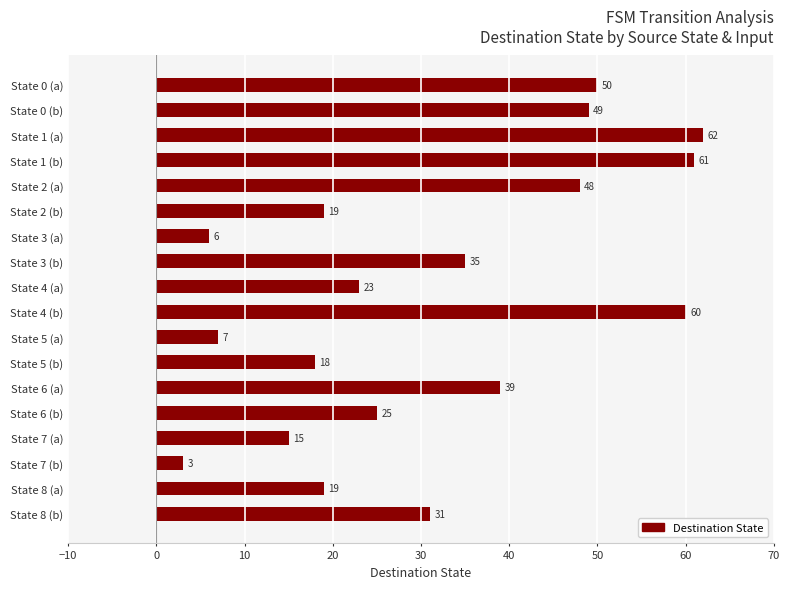

Reading top to bottom, transcribe all the data shown in this chart.

50	49	62	61	48	19	6	35	23	60	7	18	39	25	15	3	19	31